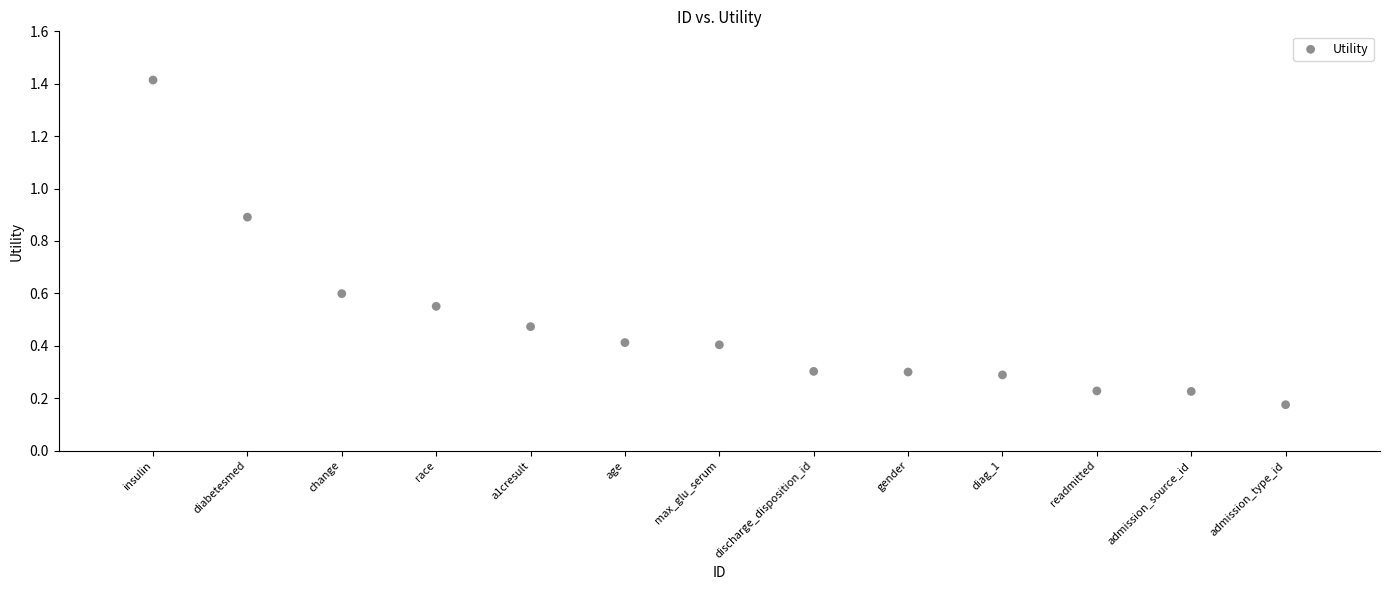

What is the range of X values (max minus min)?

12.0